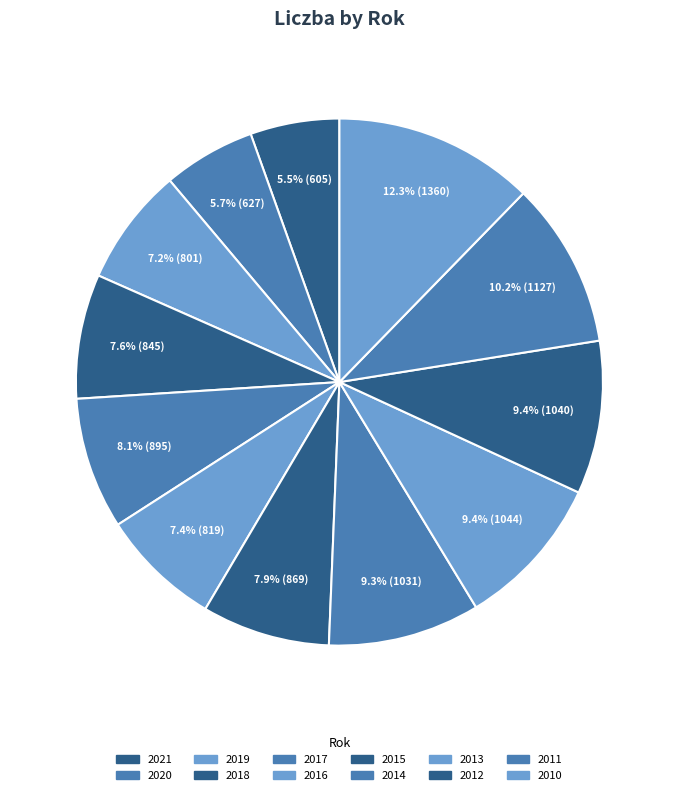

How many segments does this pie chart have?

12